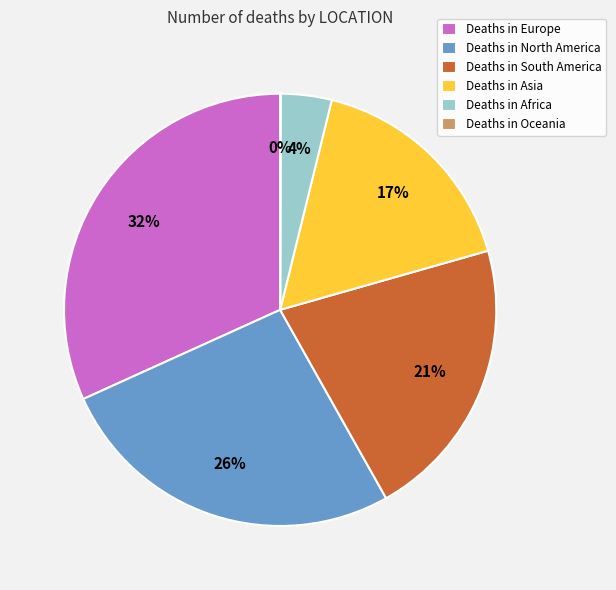

The Deaths in Asia slice represents 5% of the pie. True or false?

False